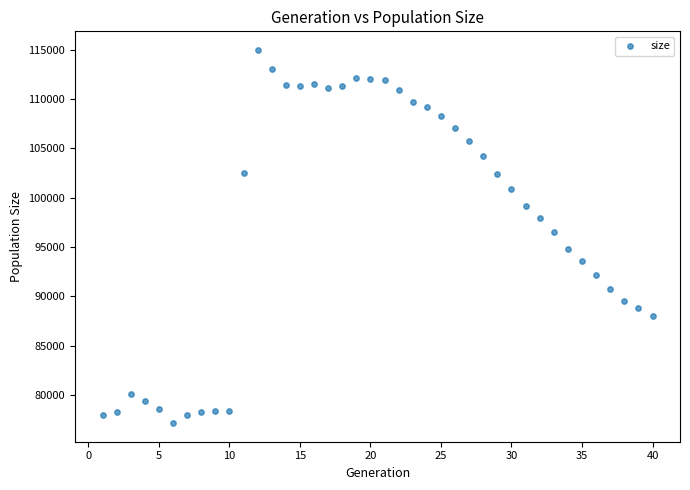

What Y value in the scatter plot is closest to 96057?

96520